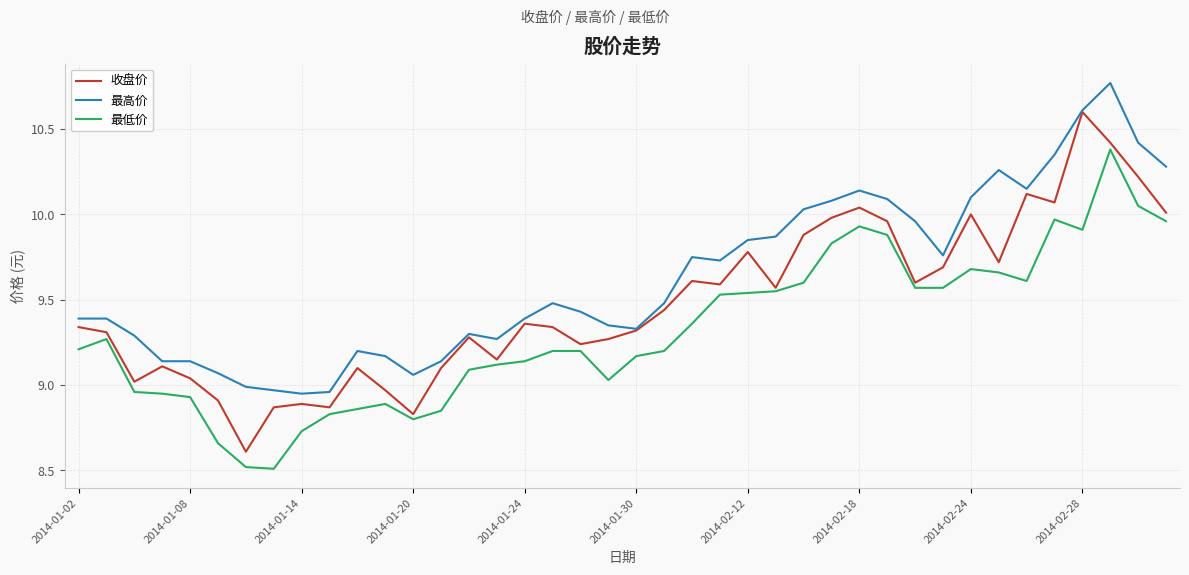

True or false: 最低价 and 最高价 intersect in this chart.

False